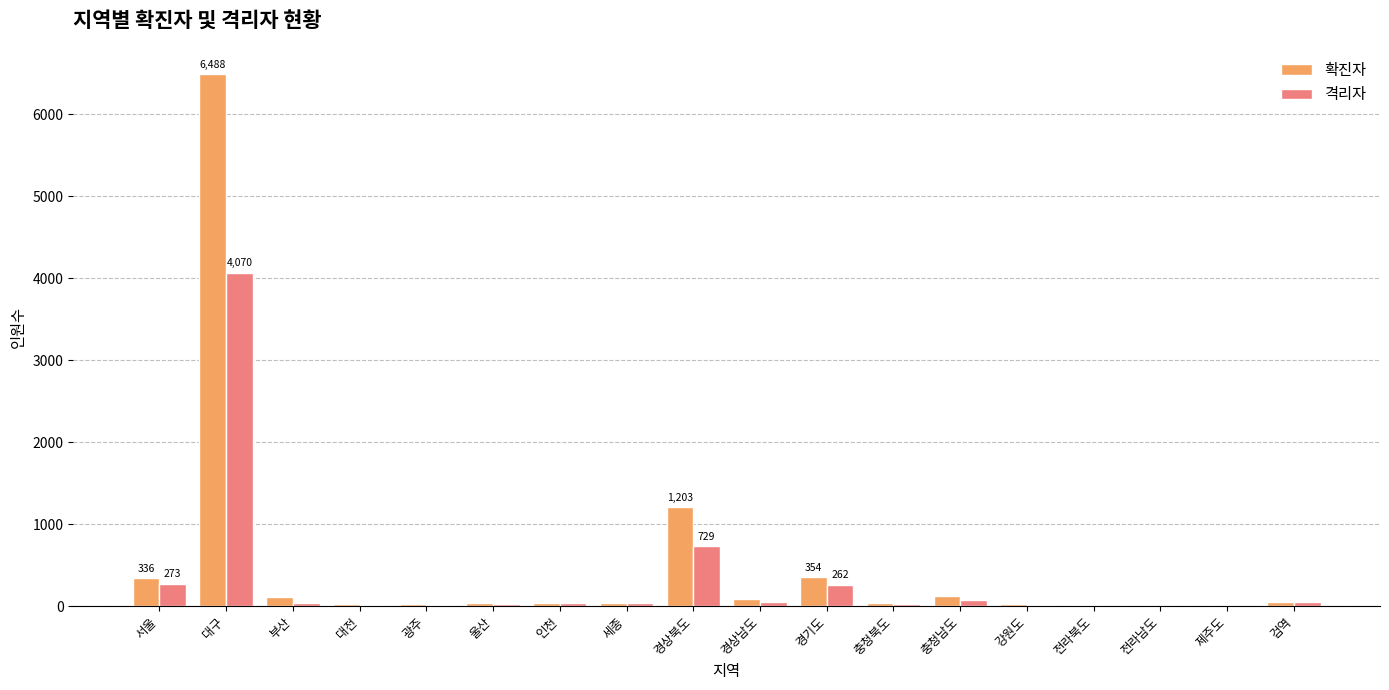

What are all the series names shown in the legend?

확진자, 격리자